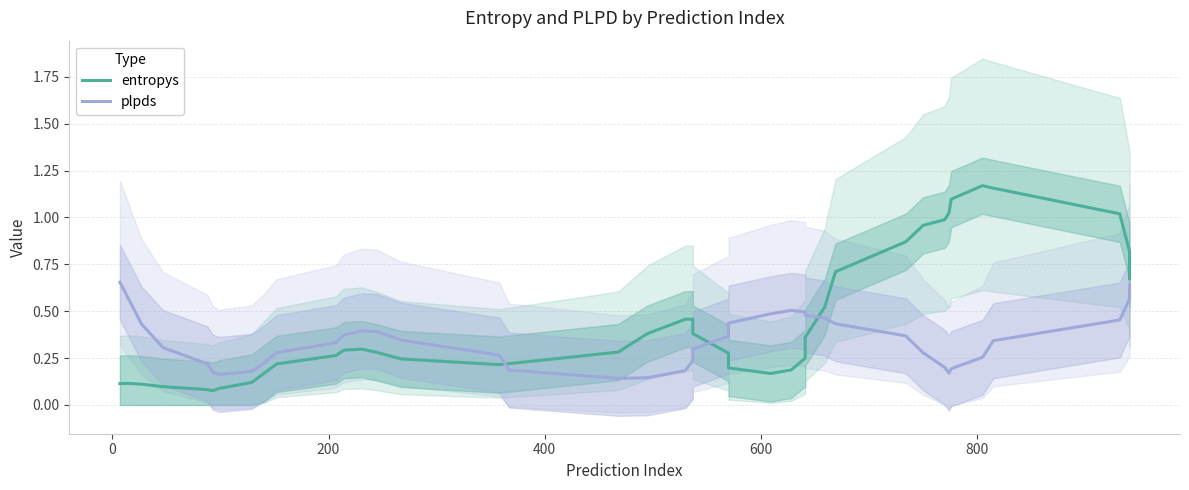

True or false: plpds has a value of 0.6 at 11.

False